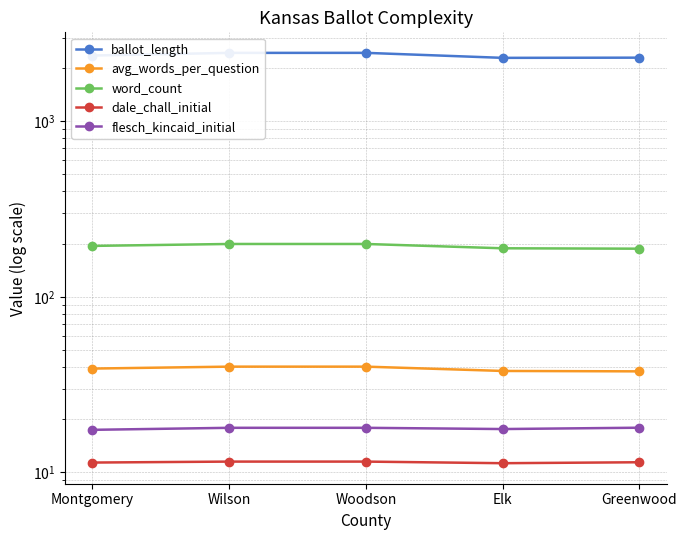

What is the difference between the maximum and second lowest values in the dale_chall_initial series?

0.1